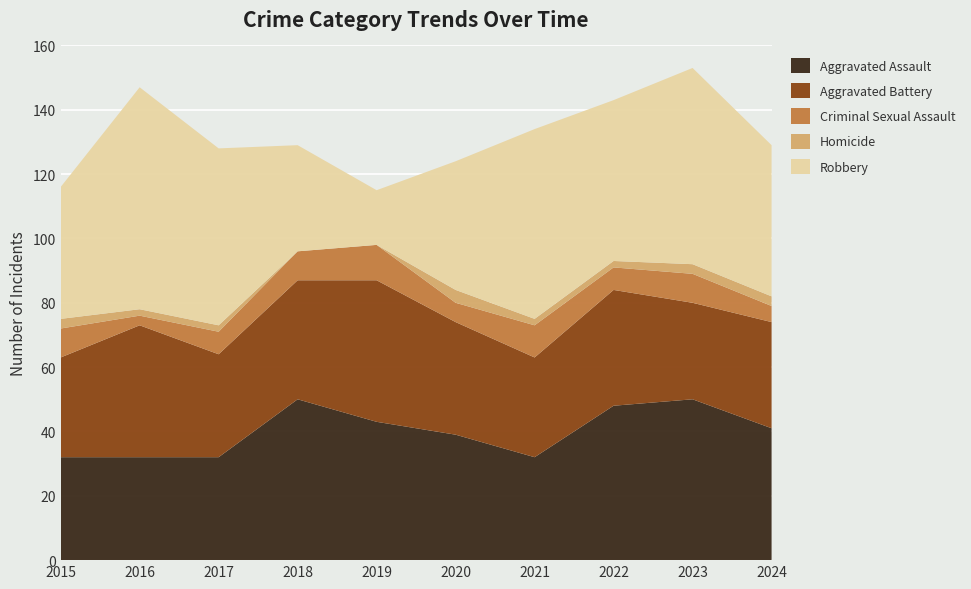

Reading left to right, list all the values displayed in this chart.

Aggravated Assault: 2015=32	2016=32	2017=32	2018=50	2019=43	2020=39	2021=32	2022=48	2023=50	2024=41
Aggravated Battery: 2015=31	2016=41	2017=32	2018=37	2019=44	2020=35	2021=31	2022=36	2023=30	2024=33
Criminal Sexual Assault: 2015=9	2016=3	2017=7	2018=9	2019=11	2020=6	2021=10	2022=7	2023=9	2024=5
Homicide: 2015=3	2016=2	2017=2	2018=0	2019=0	2020=4	2021=2	2022=2	2023=3	2024=3
Robbery: 2015=41	2016=69	2017=55	2018=33	2019=17	2020=40	2021=59	2022=50	2023=61	2024=47